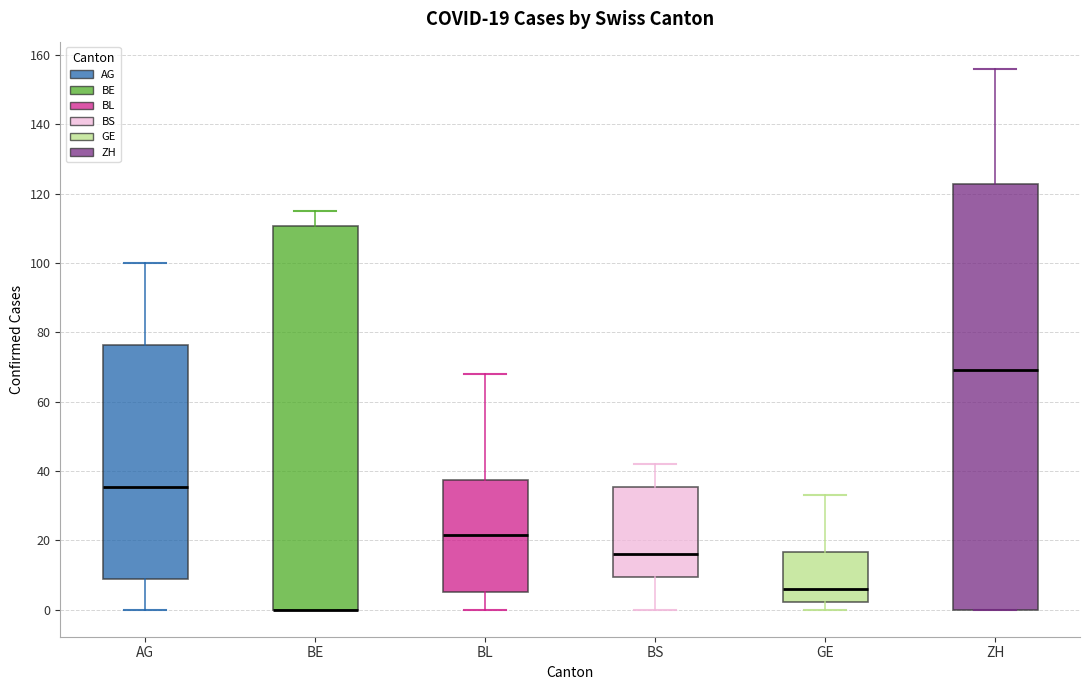

Comparing the boxes themselves (not the whiskers), which one is the tallest?

ZH